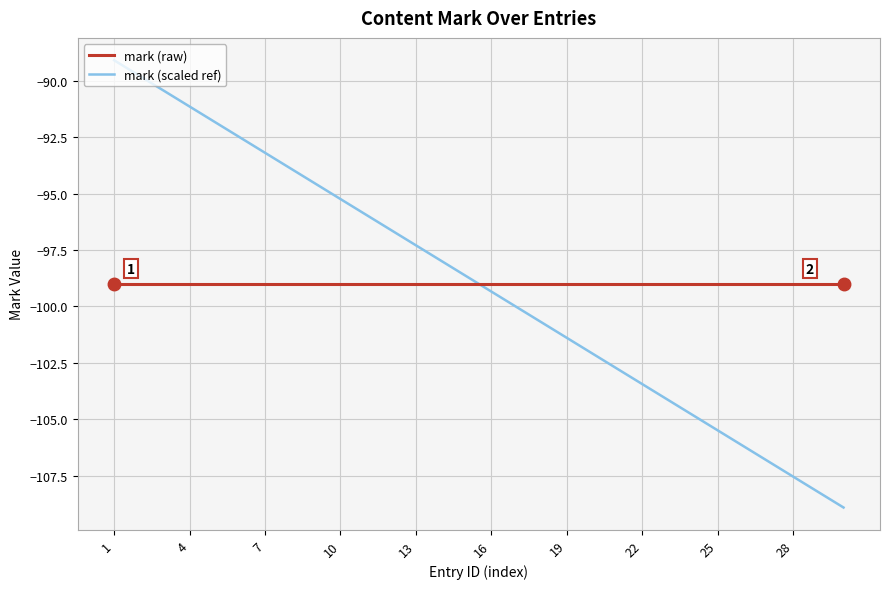

True or false: mark (scaled ref) and mark (raw) intersect in this chart.

True